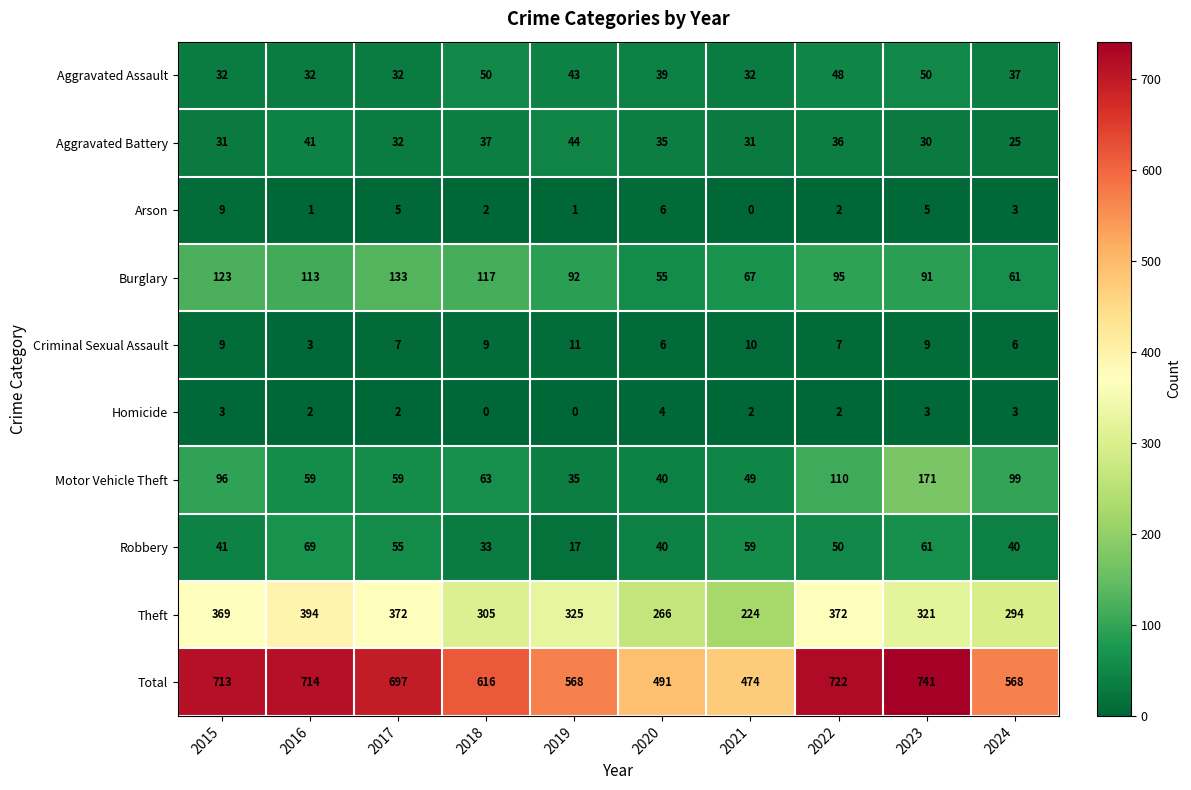

At which category is the sum across all series the highest?

2023